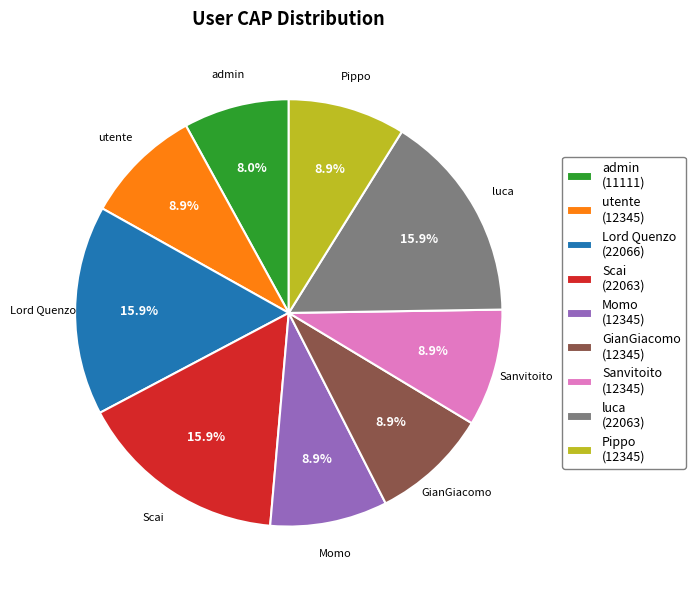

Is it true that Sanvitoito is 22% of the pie?

False